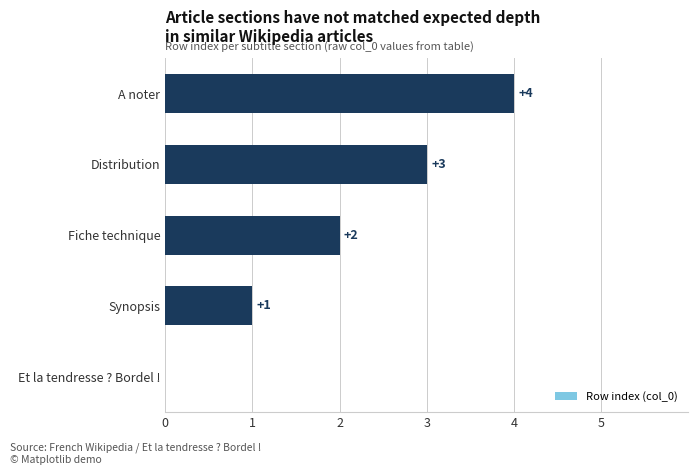

What is the sum of all values?

10